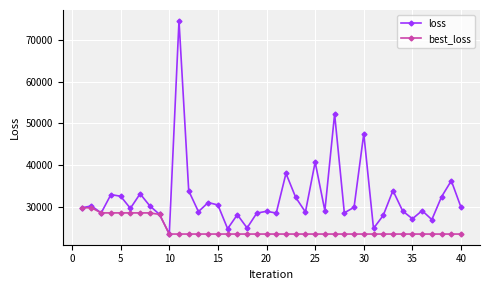

List the series in order of their peak value, highest first.

loss, best_loss